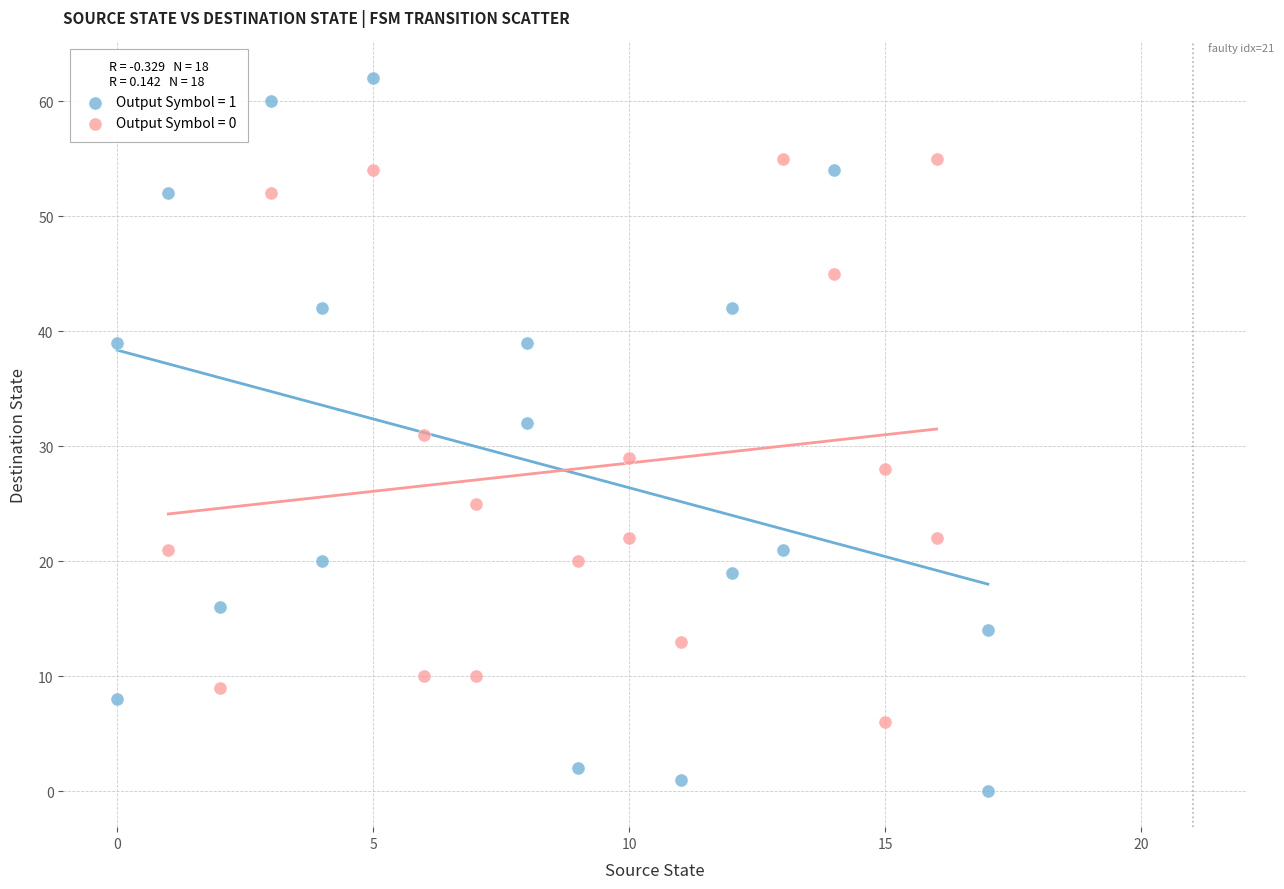

Which series has the widest spread of Y values?

Output Symbol = 1